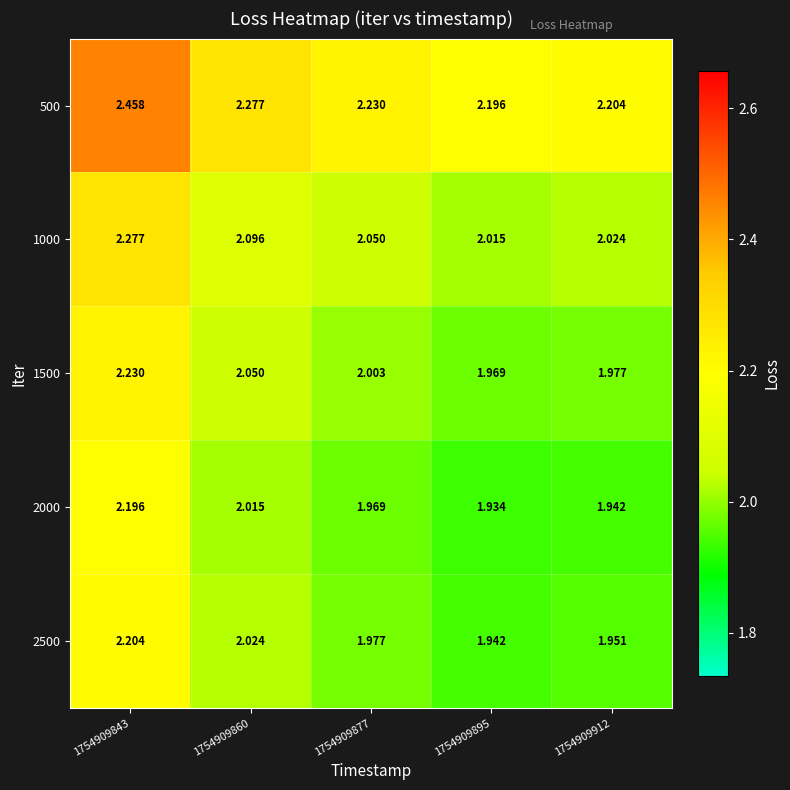

Count the number of data series in this chart.

5